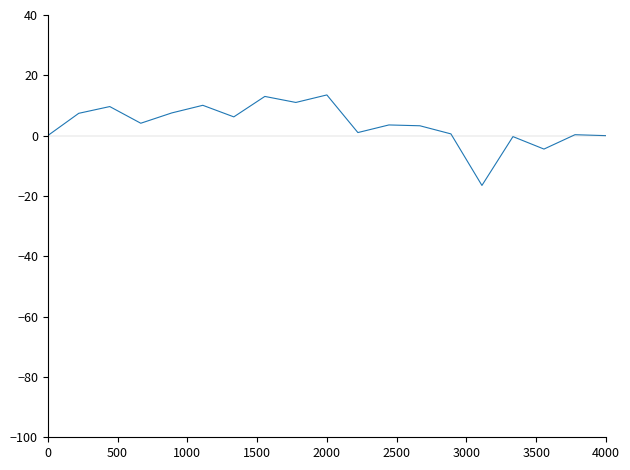

What is the greatest value displayed?

13.5